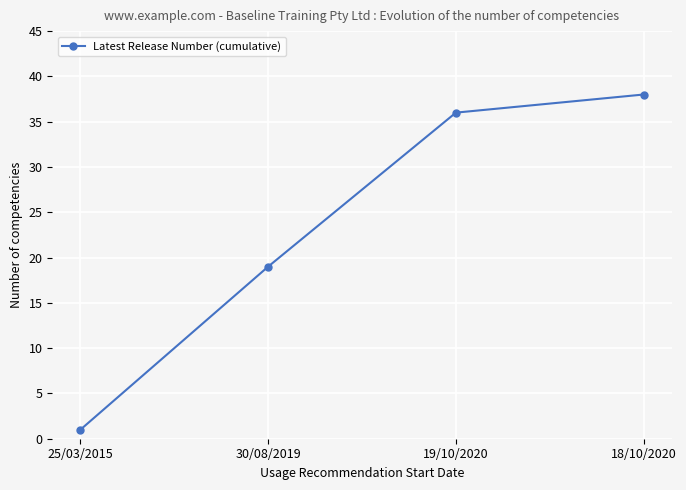

True or false: there are more than 0 points higher than both neighbors.

False